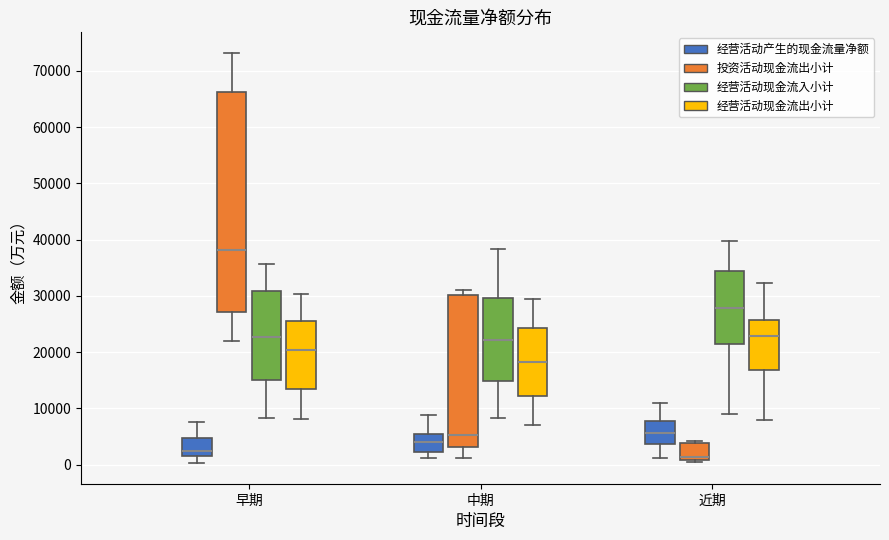

Which box's median line is the lowest?

近期 (投资活动现金流出小计)